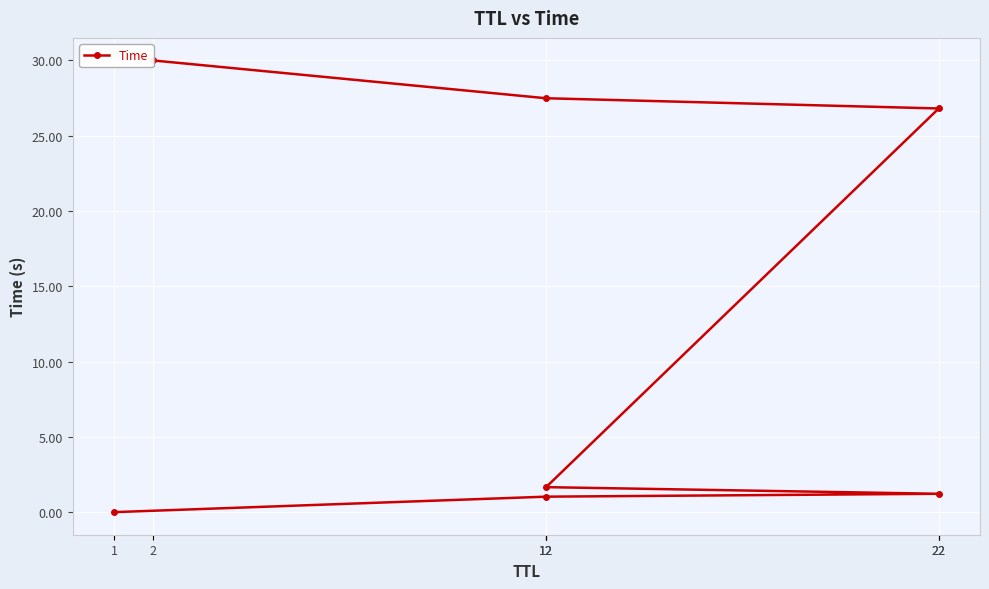

Is it true that the value at 22 is 26.8?

True